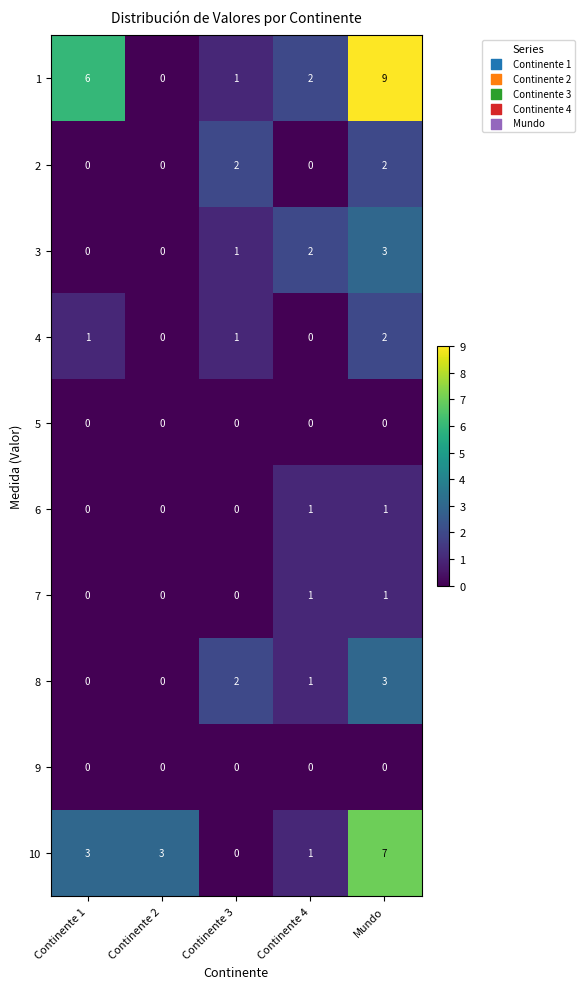

Between Continente 1 and Mundo, which series saw the biggest shift?

10